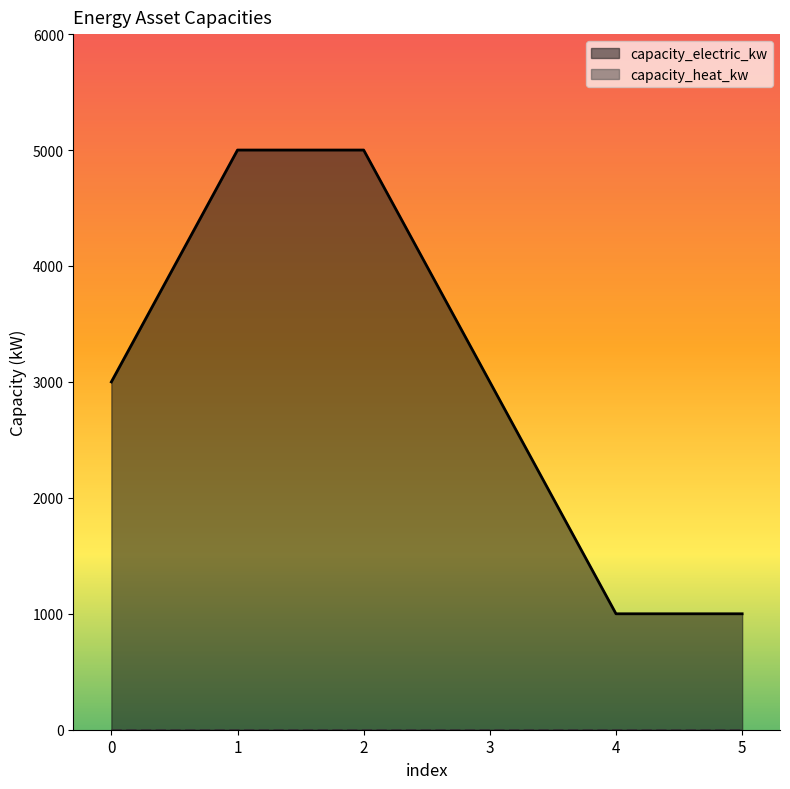

List the labels in order of value, smallest first.

4, 5, 0, 3, 1, 2